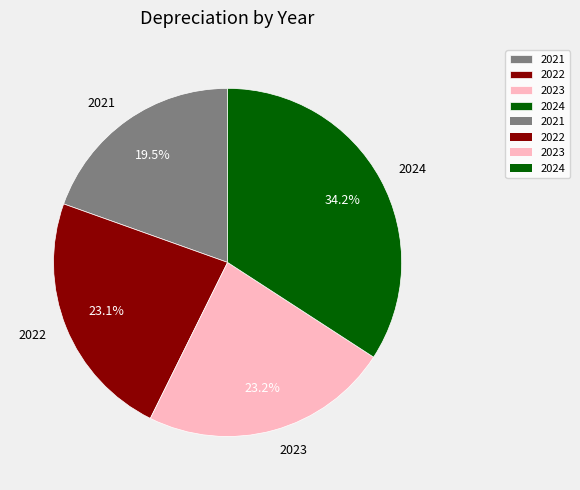

How many segments does this pie chart have?

4